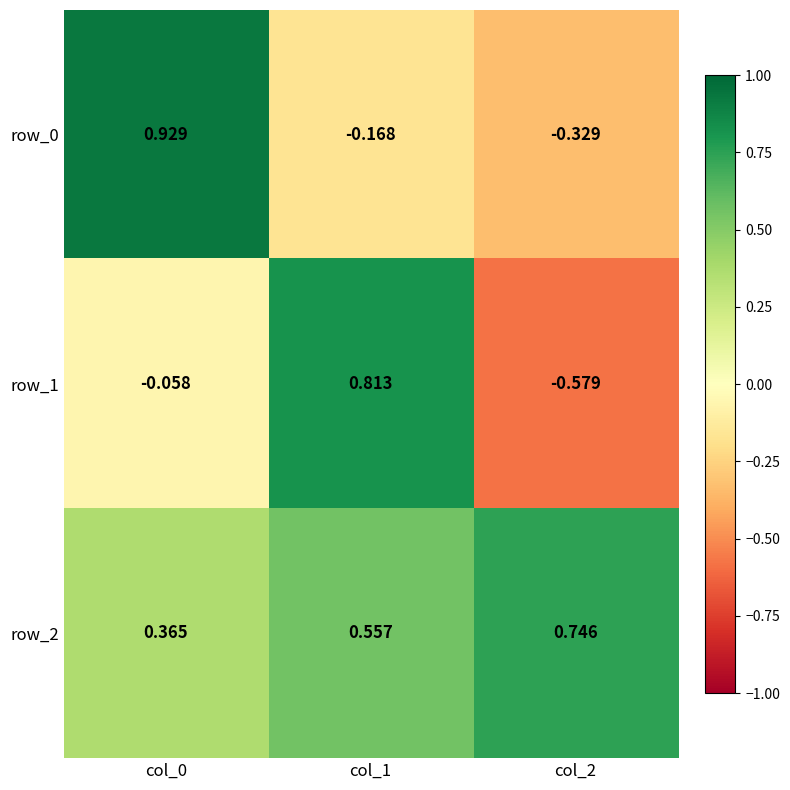

Which category has the lowest value across all series?

col_2